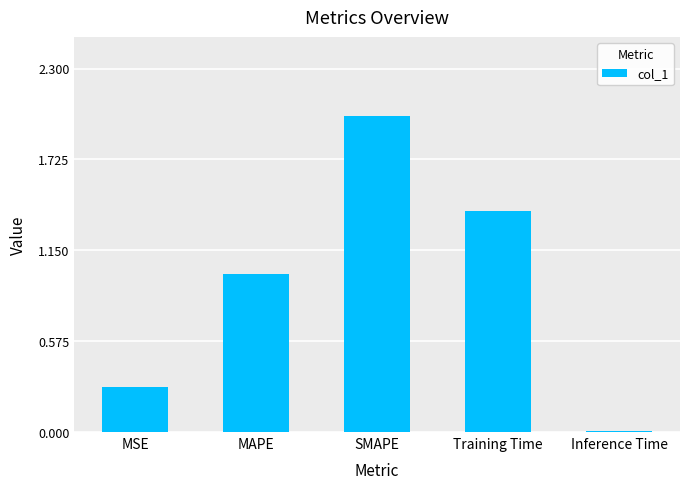

What is the maximum value shown in the chart?

2.0